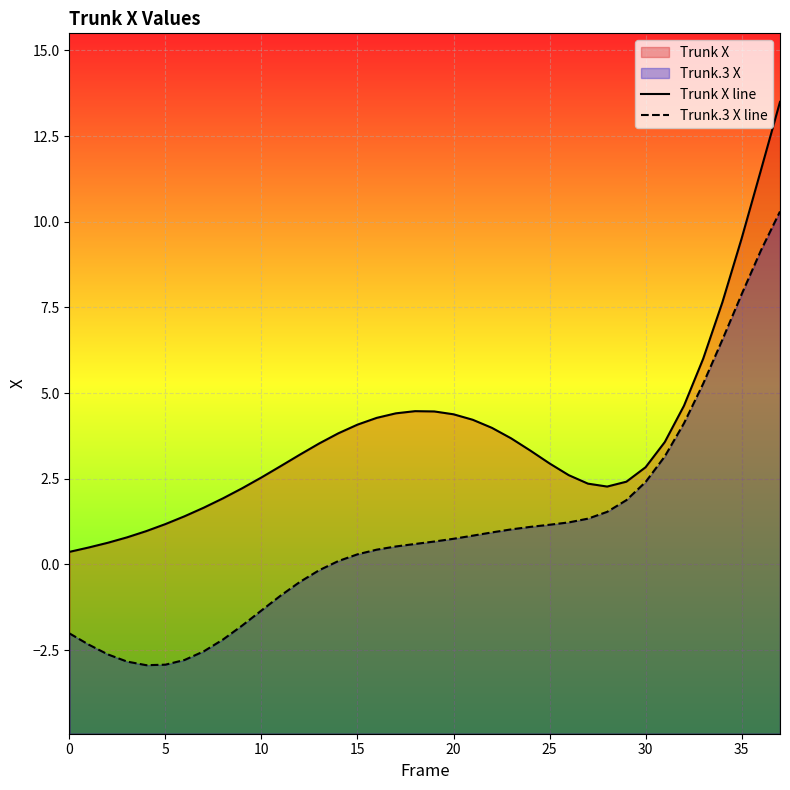

What is the difference between the Trunk.3 X line values at 17 and 30?

1.9